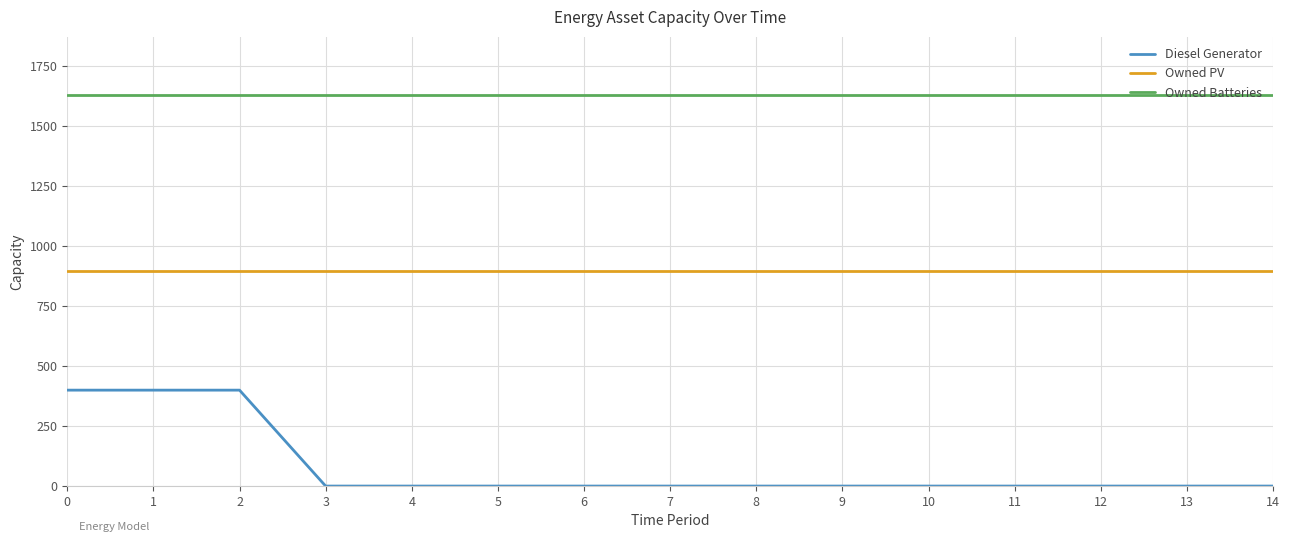

True or false: Owned Batteries and Diesel Generator intersect in this chart.

False